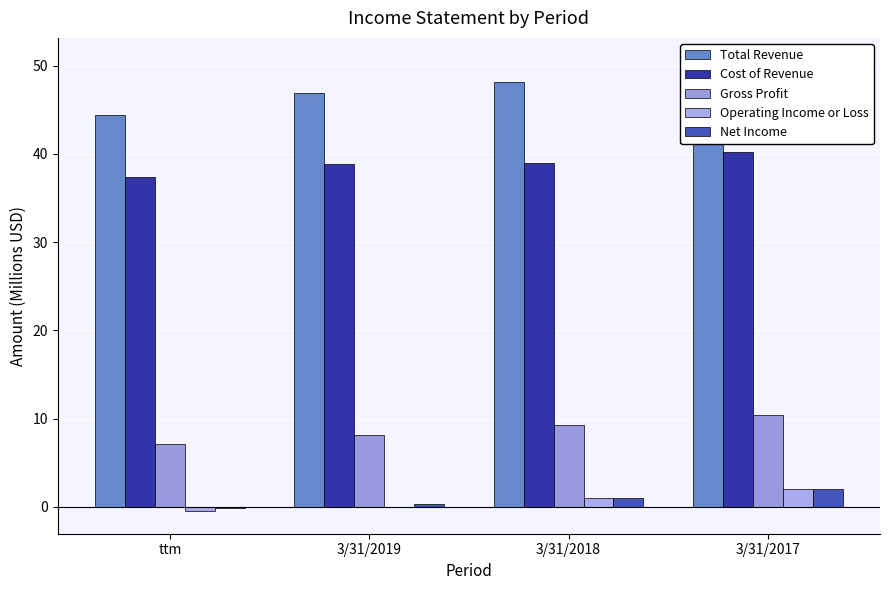

How many series are shown in this chart?

5